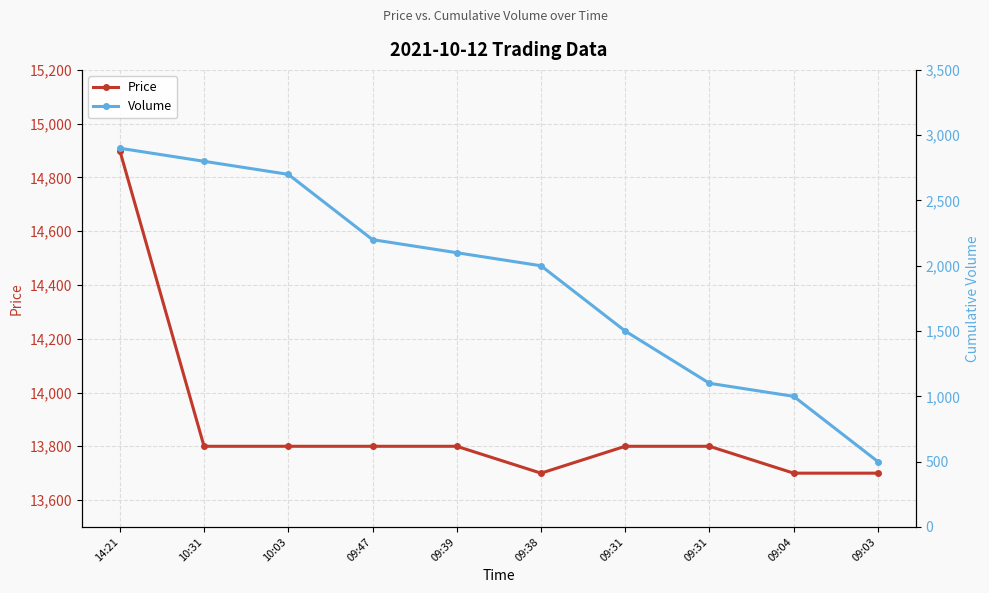

What is the lowest value of the Price series?

13700